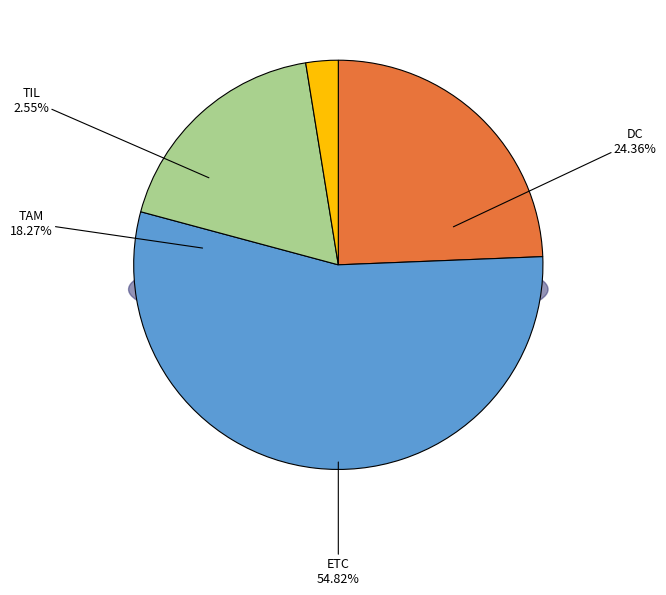

Is the sum of TIL and ETC greater than half?

Yes